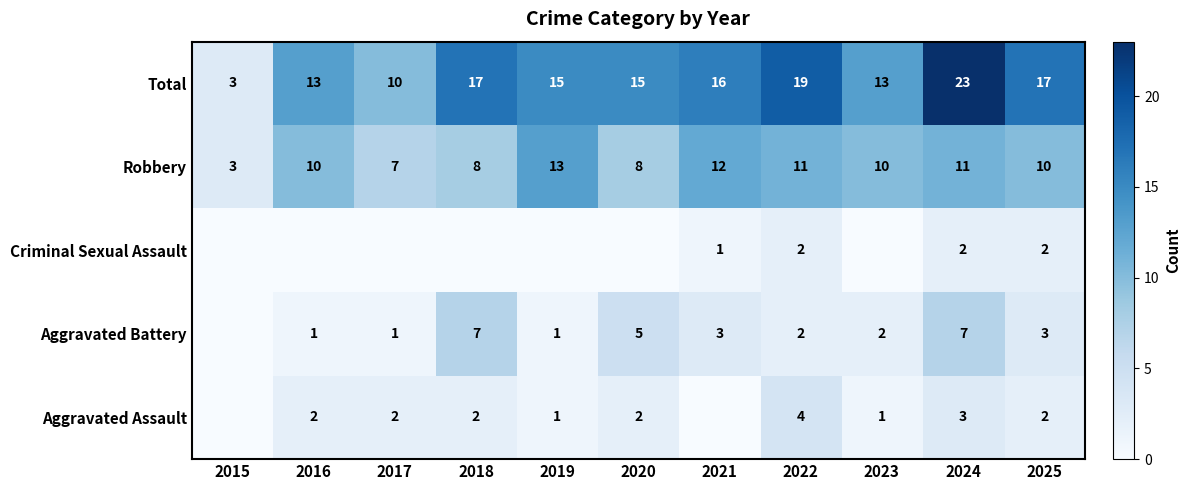

Is the value of Aggravated Battery at 2024 greater than the value of Robbery at 2021?

No